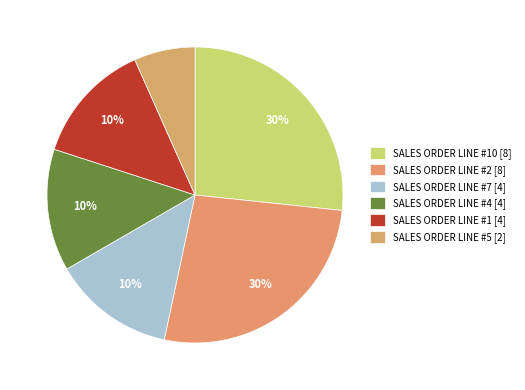

What is the ratio of the value at SALES ORDER LINE #5 [2] to the value at SALES ORDER LINE #4 [4]?

0.5